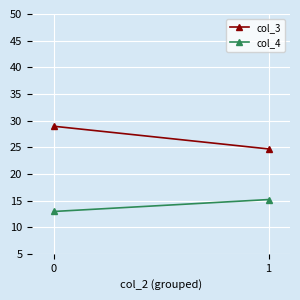

Which series has the widest spread of values?

col_3